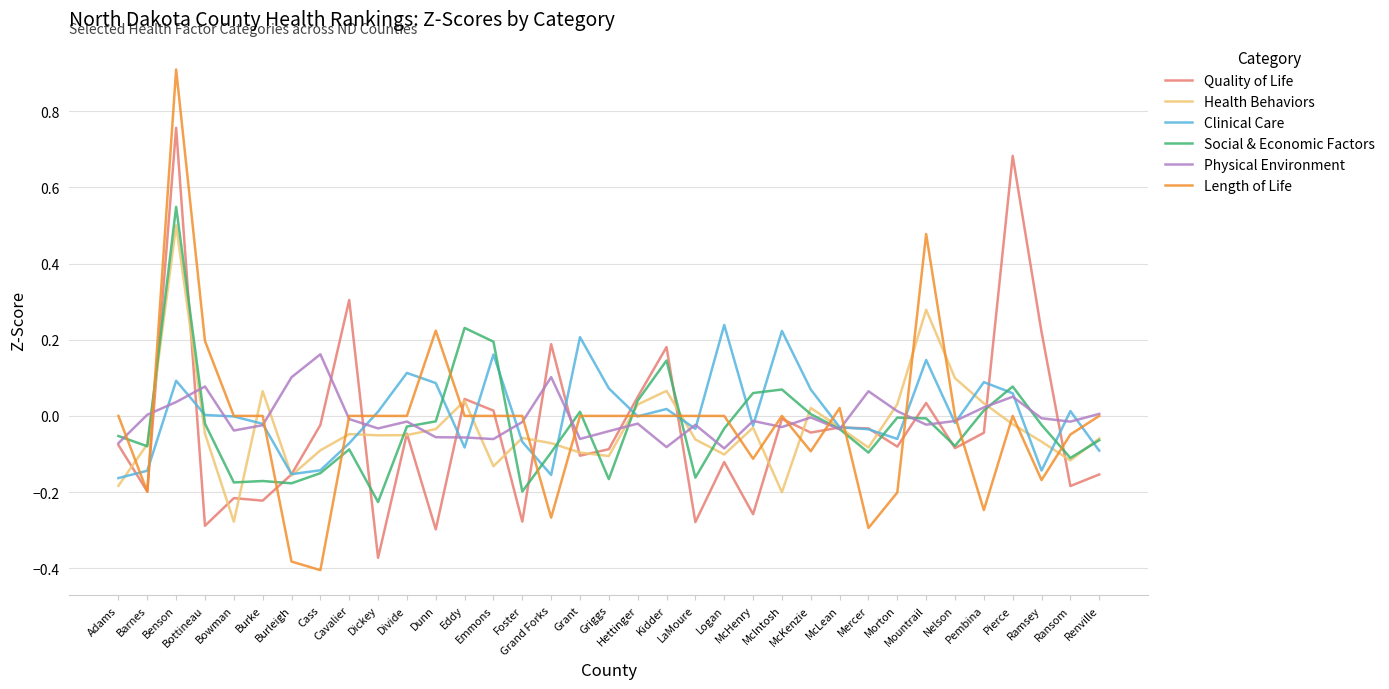

The Social & Economic Factors series shows 0.3 at Emmons. True or false?

False